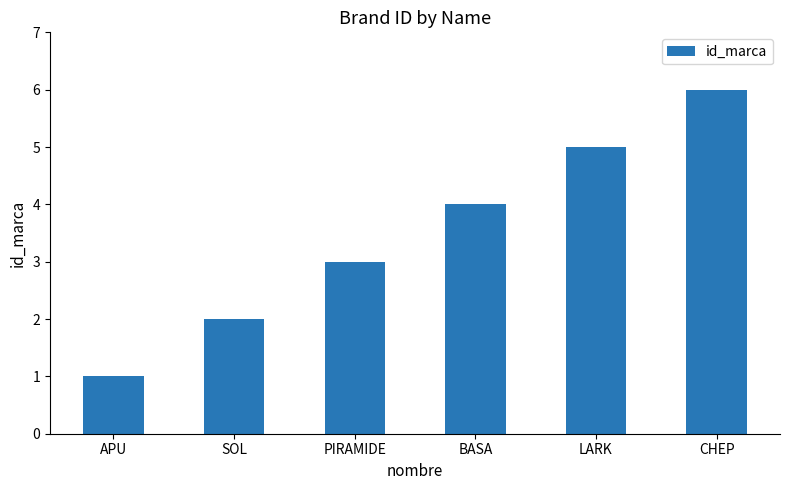

List the labels in order of value, smallest first.

APU, SOL, PIRAMIDE, BASA, LARK, CHEP